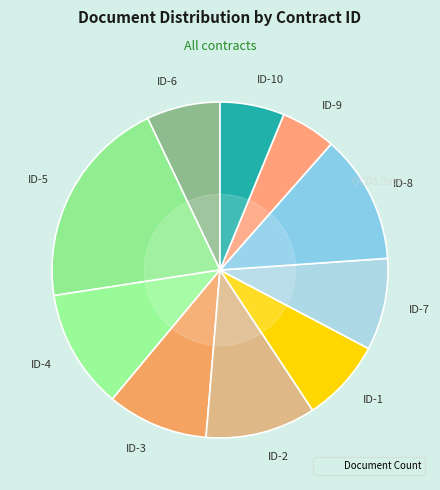

Is it true that ID-8 is 12% of the pie?

True